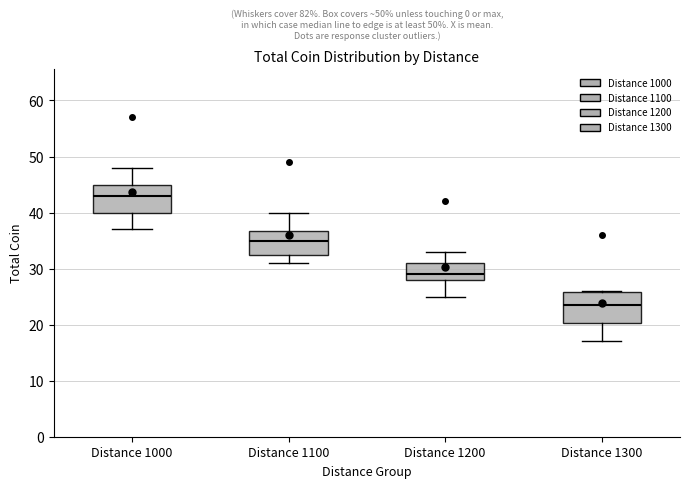

Which box's median line is the lowest?

Distance 1300